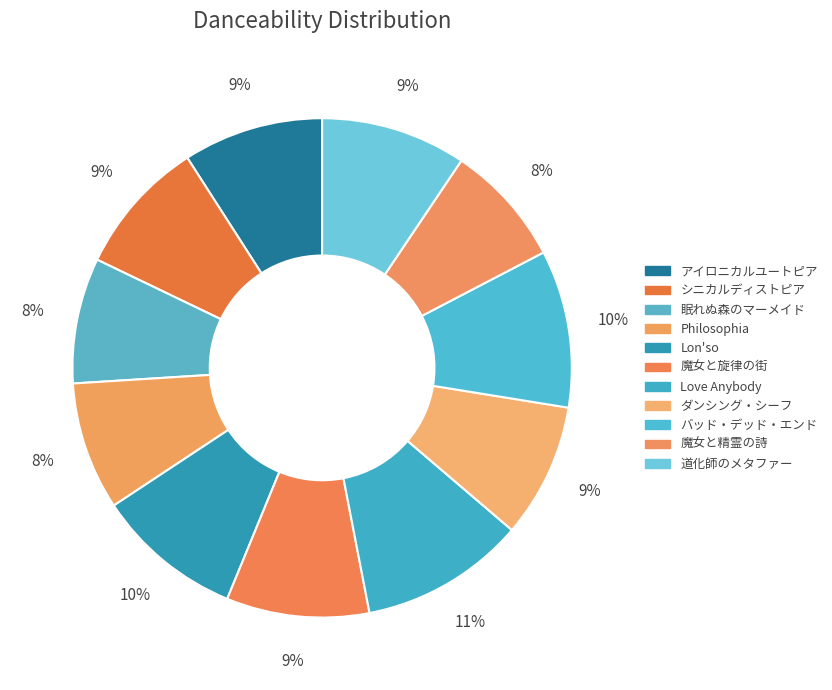

To the nearest percent, what portion does シニカルディストピア represent?

9%